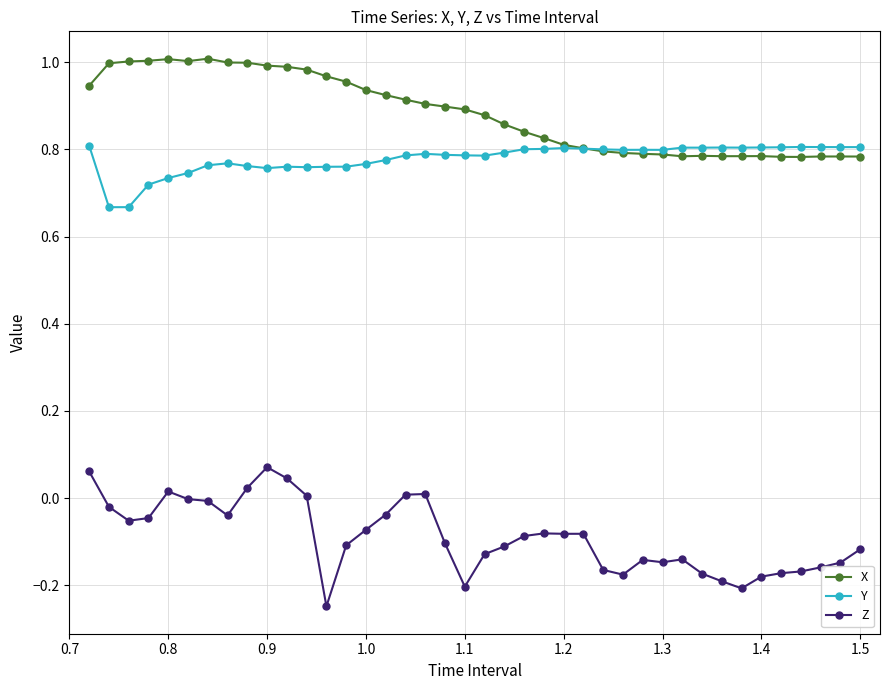

True or false: Z and Y intersect in this chart.

False